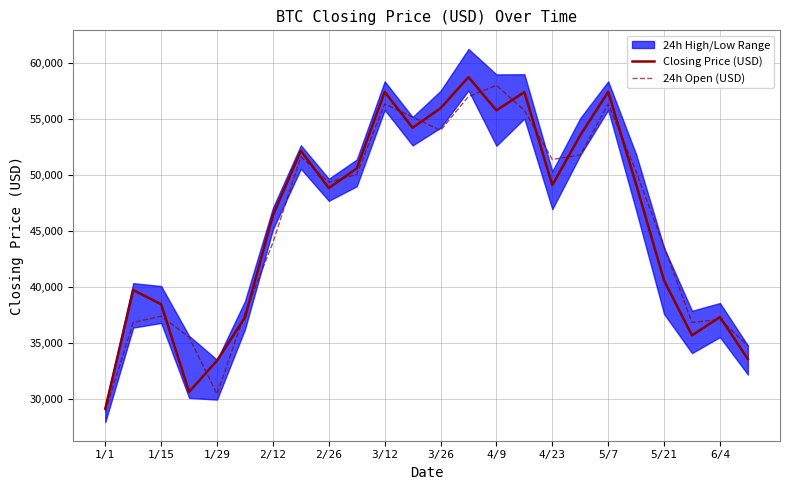

List the series in order of their overall mean, highest first.

Closing Price (USD), 24h Open (USD)